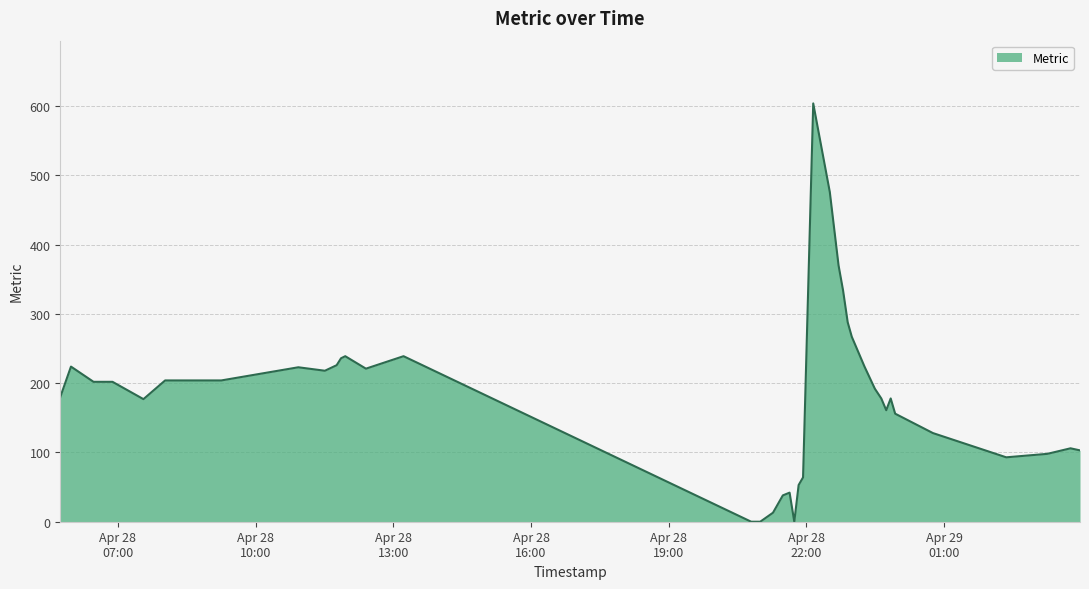

True or false: there are more than 1 points higher than both neighbors.

True